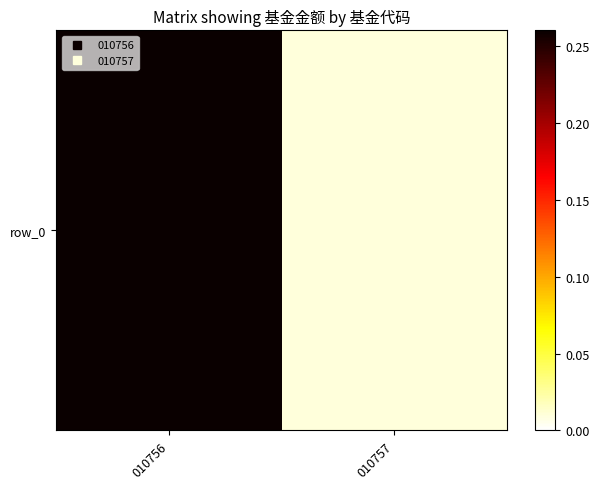

The chart shows a value of 0.0 at 010757. True or false?

False